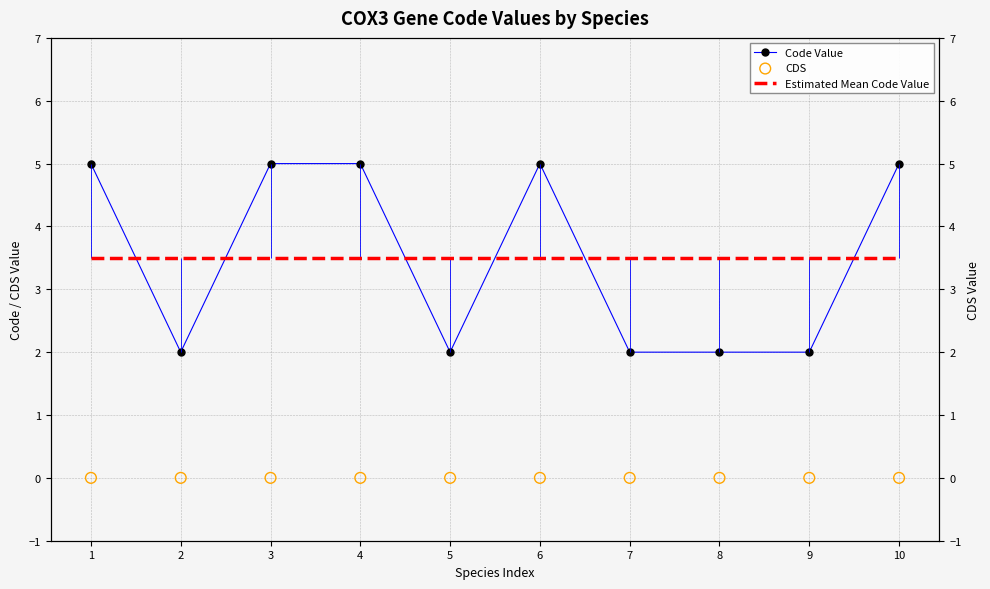

At how many categories does at least one series exceed 0?

10